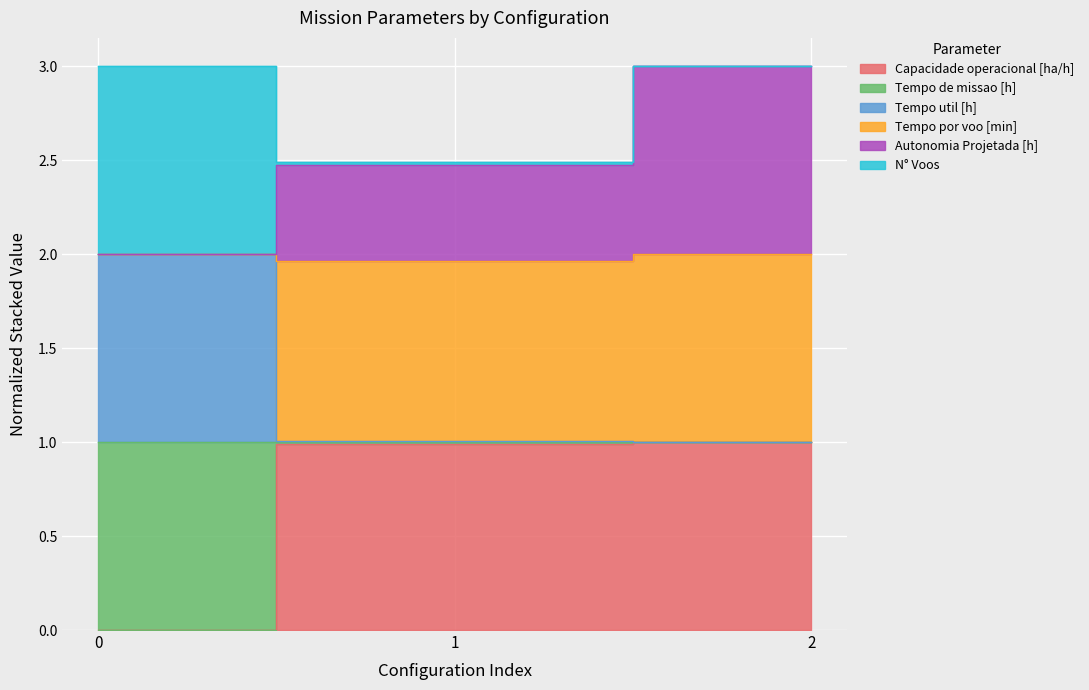

What is the difference between the second highest and minimum values in the Capacidade operacional [ha/h] series?

1.0